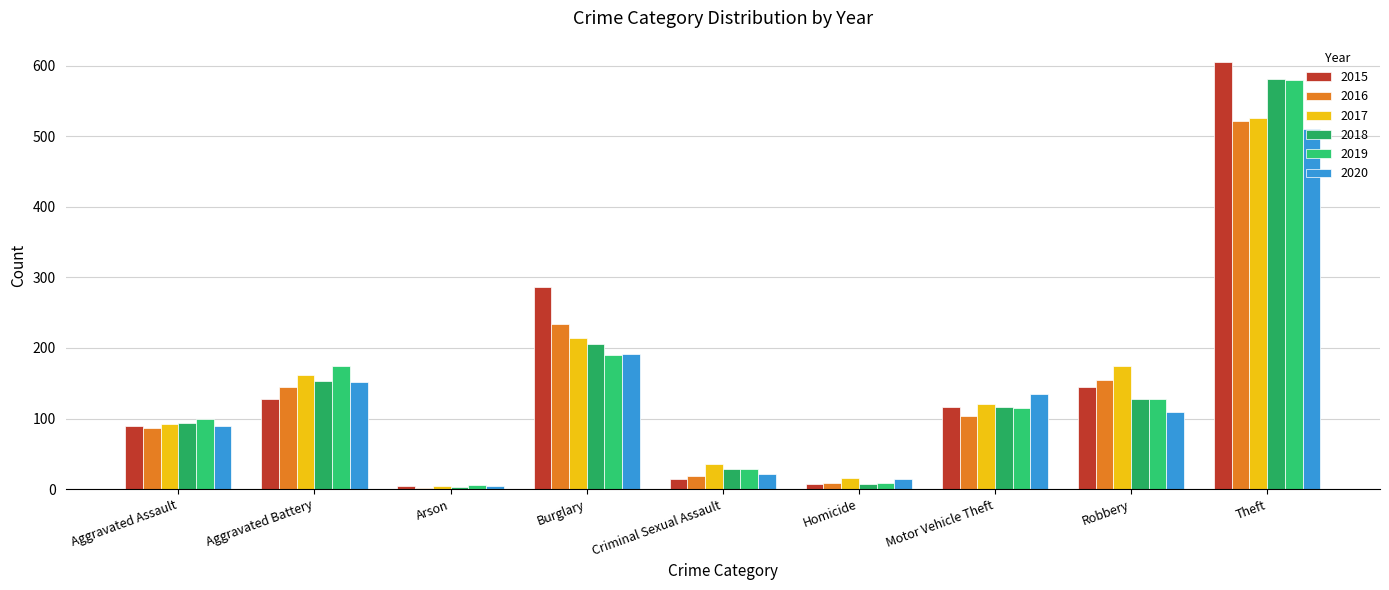

What is the label of the 1st bar from the left?

Aggravated Assault